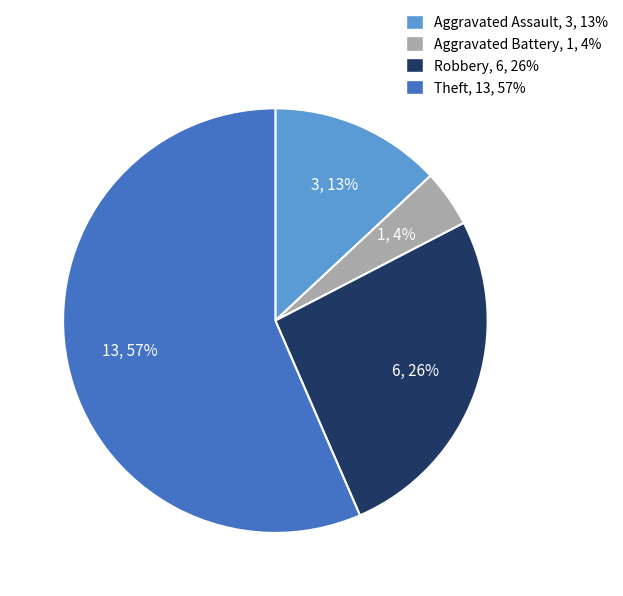

What percentage is the Aggravated Assault slice, to the nearest percent?

13%